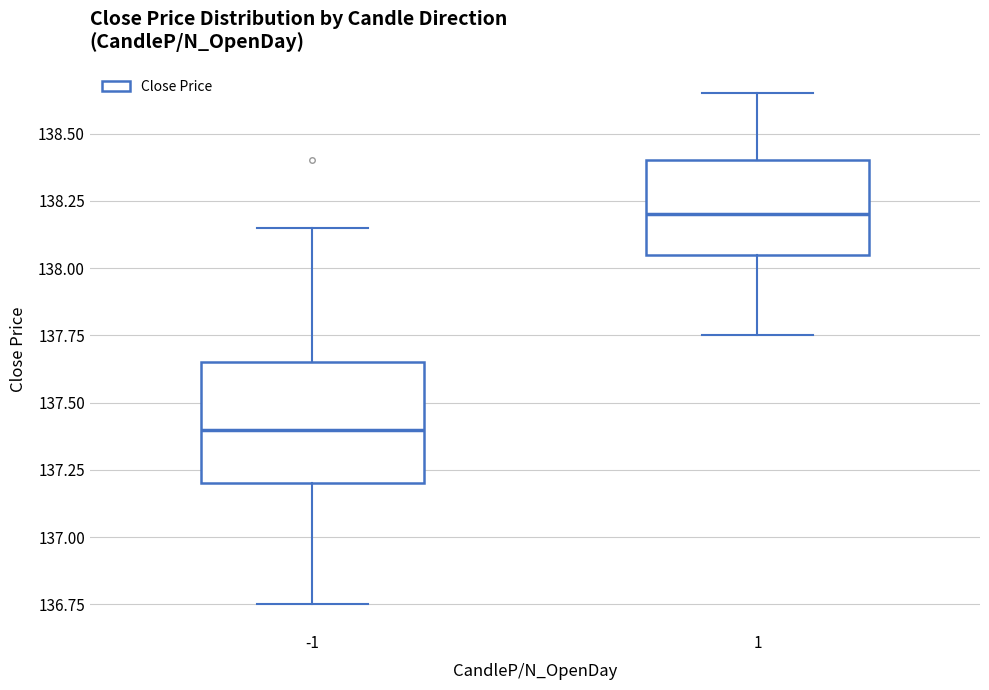

Where is the lower edge of the box at x = 1 on the y-axis? The values are not printed on the chart, so give them approximately, as read against the axis.

138.05